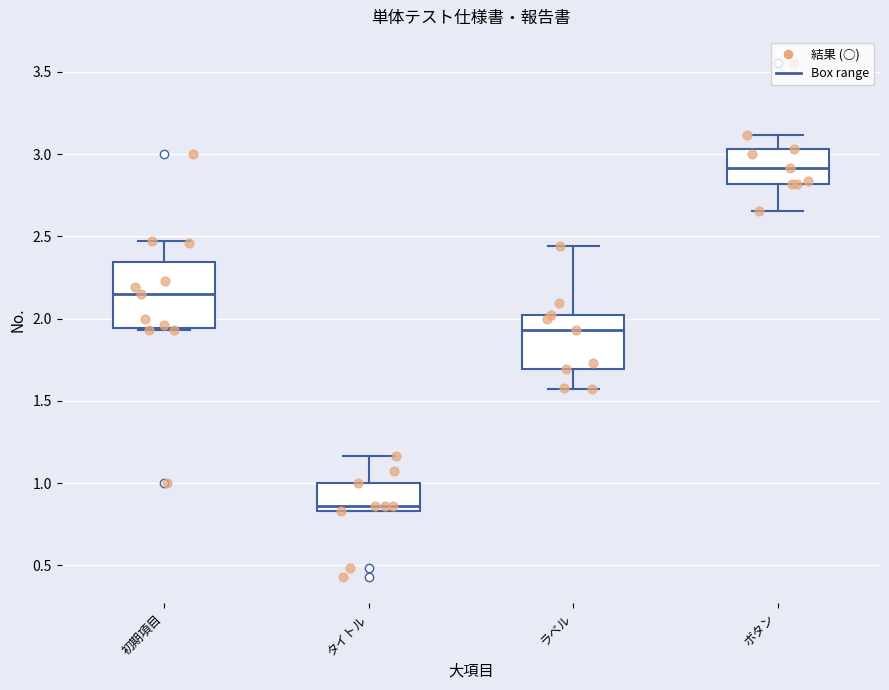

Which box's median line is the lowest?

タイトル